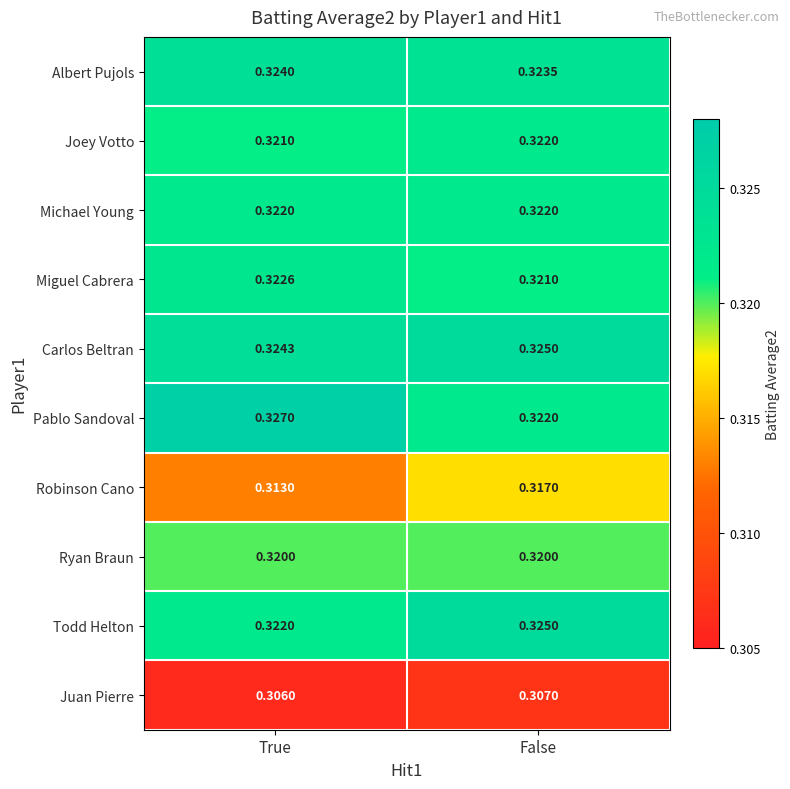

At which label is Miguel Cabrera closest to 0?

False